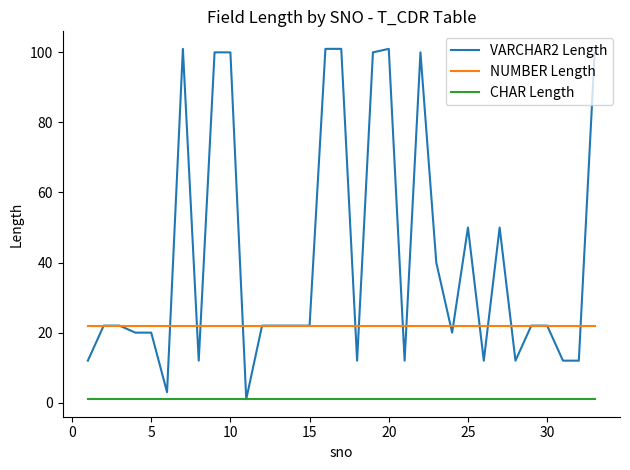

What are all the series names shown in the legend?

VARCHAR2 Length, NUMBER Length, CHAR Length